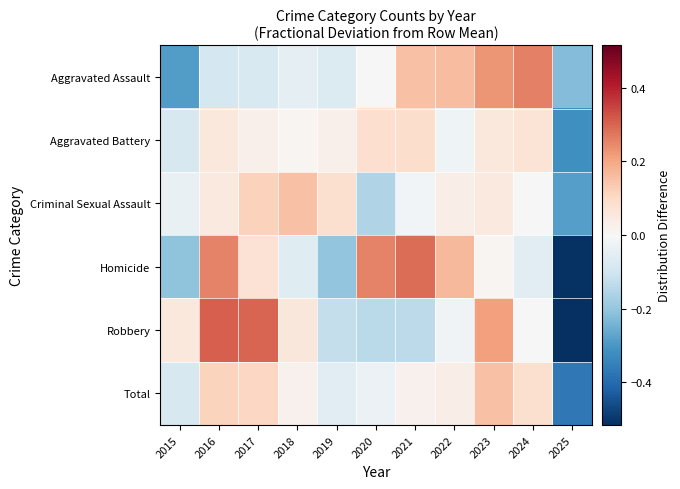

Which has a higher value, 2015 or 2021?

2021